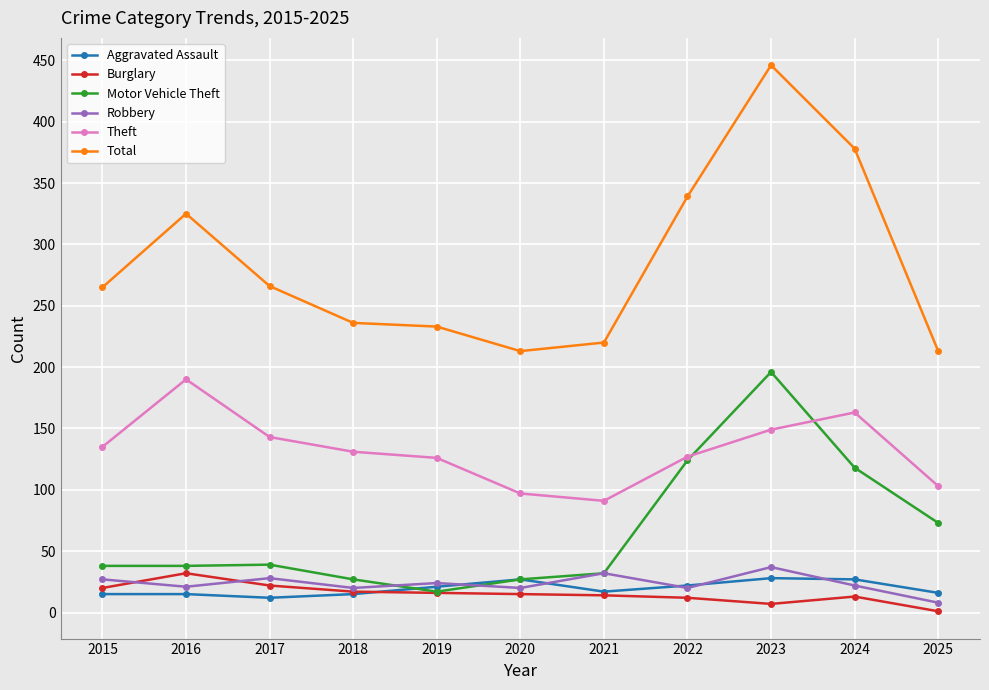

True or false: Total has more than 1 points higher than both neighbors.

True